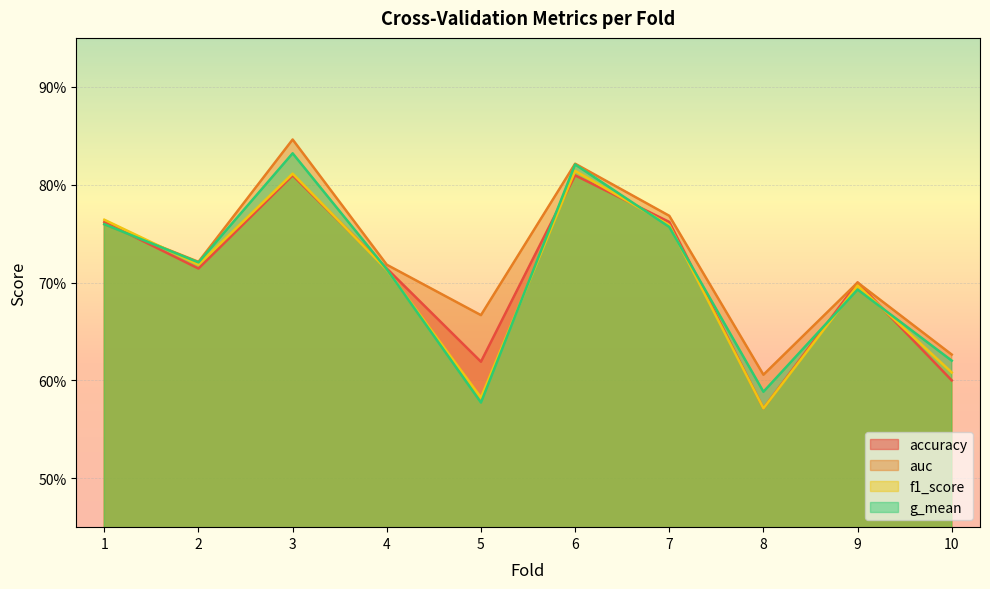

What is the maximum value for auc?

0.8